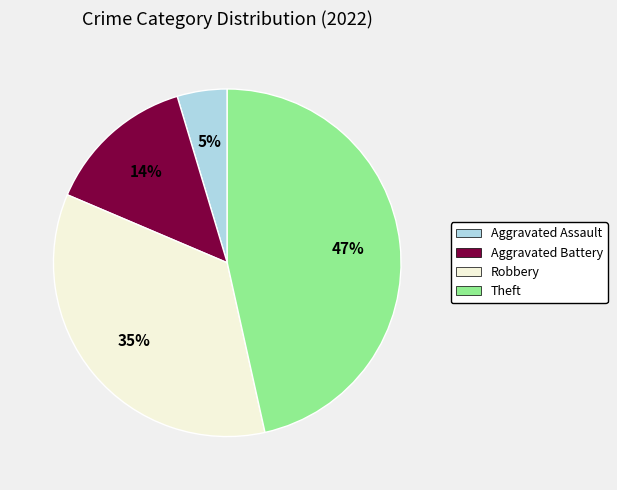

Which category has the biggest portion of the pie?

Theft